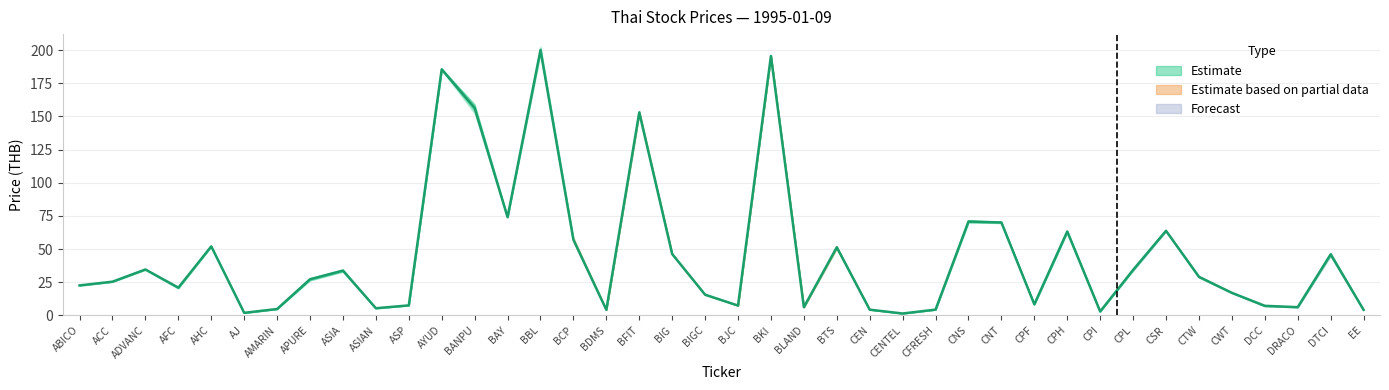

How many lines are shown in the chart?

1